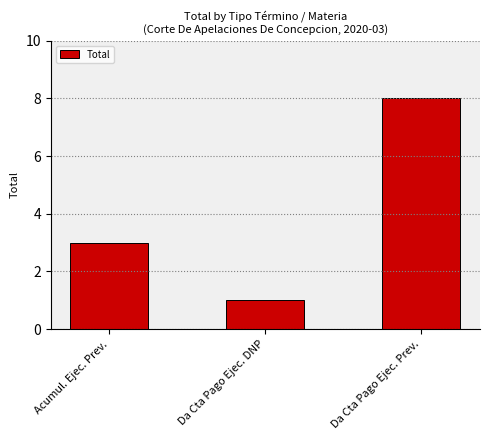

What is the sum of the values at Da Cta Pago Ejec. DNP and Acumul. Ejec. Prev.?

4